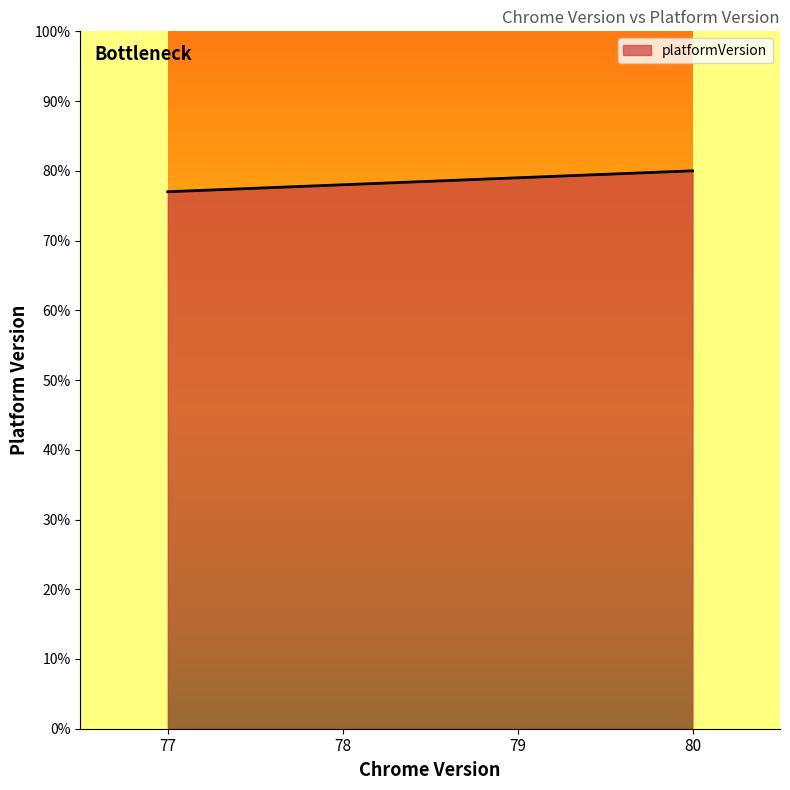

Rank the categories by value from lowest to highest.

77, 78, 79, 80